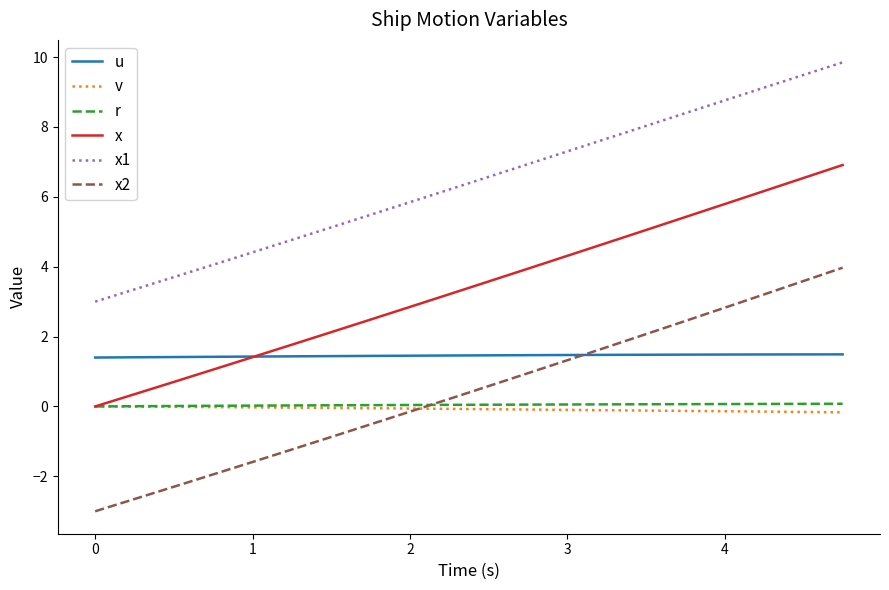

What is the highest value of the x2 series?

4.0